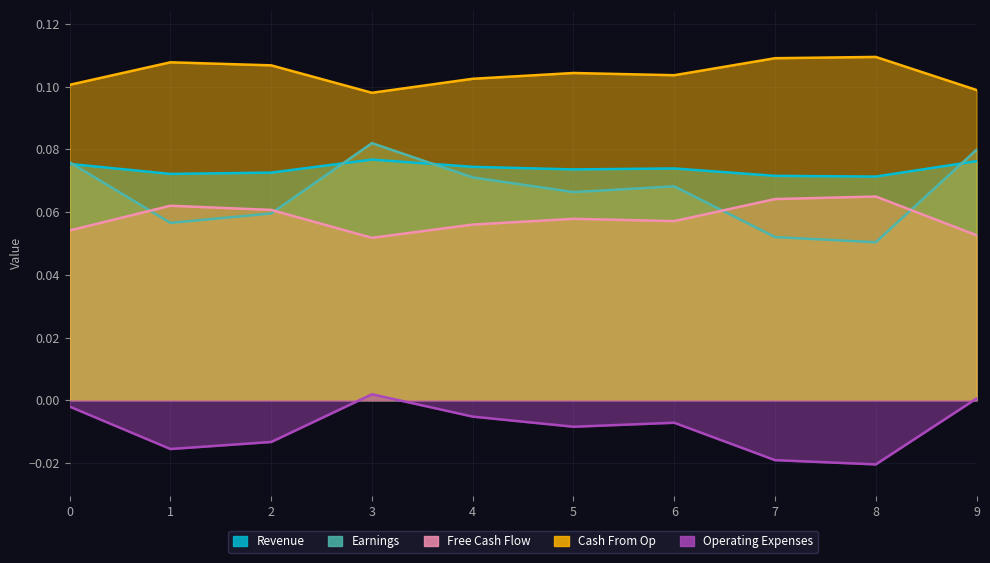

Is it true that Cash From Op equals 0.1 at 7?

True